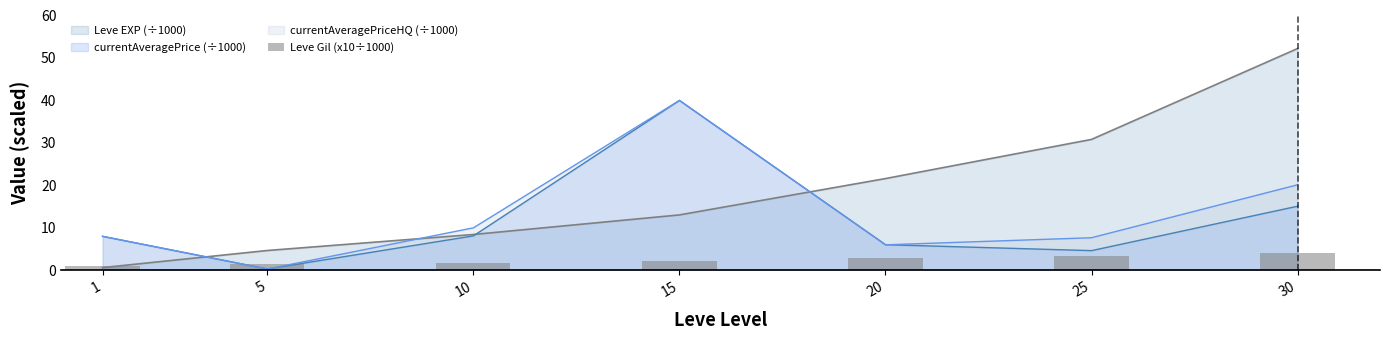

At which label does the data first exceed 2?

15